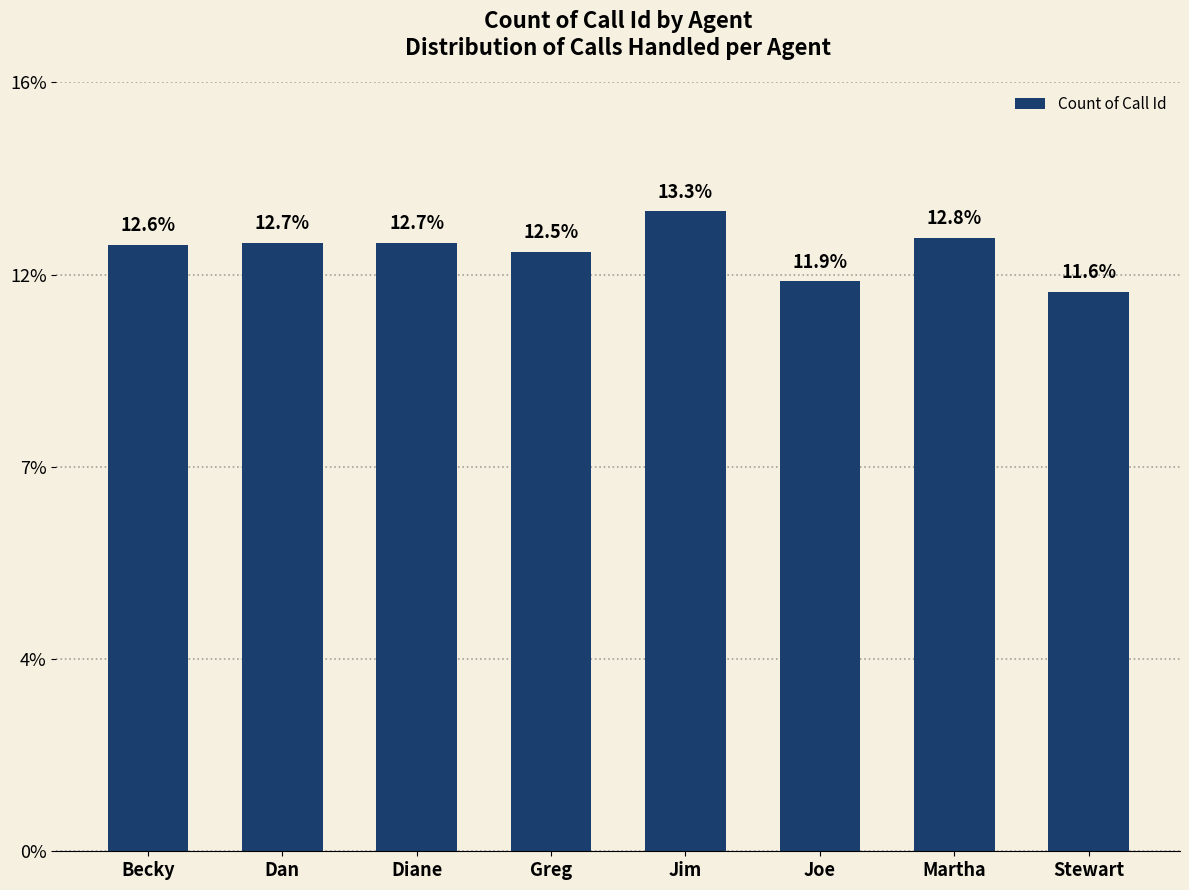

List the labels in order of value, largest first.

Jim, Martha, Dan, Diane, Becky, Greg, Joe, Stewart